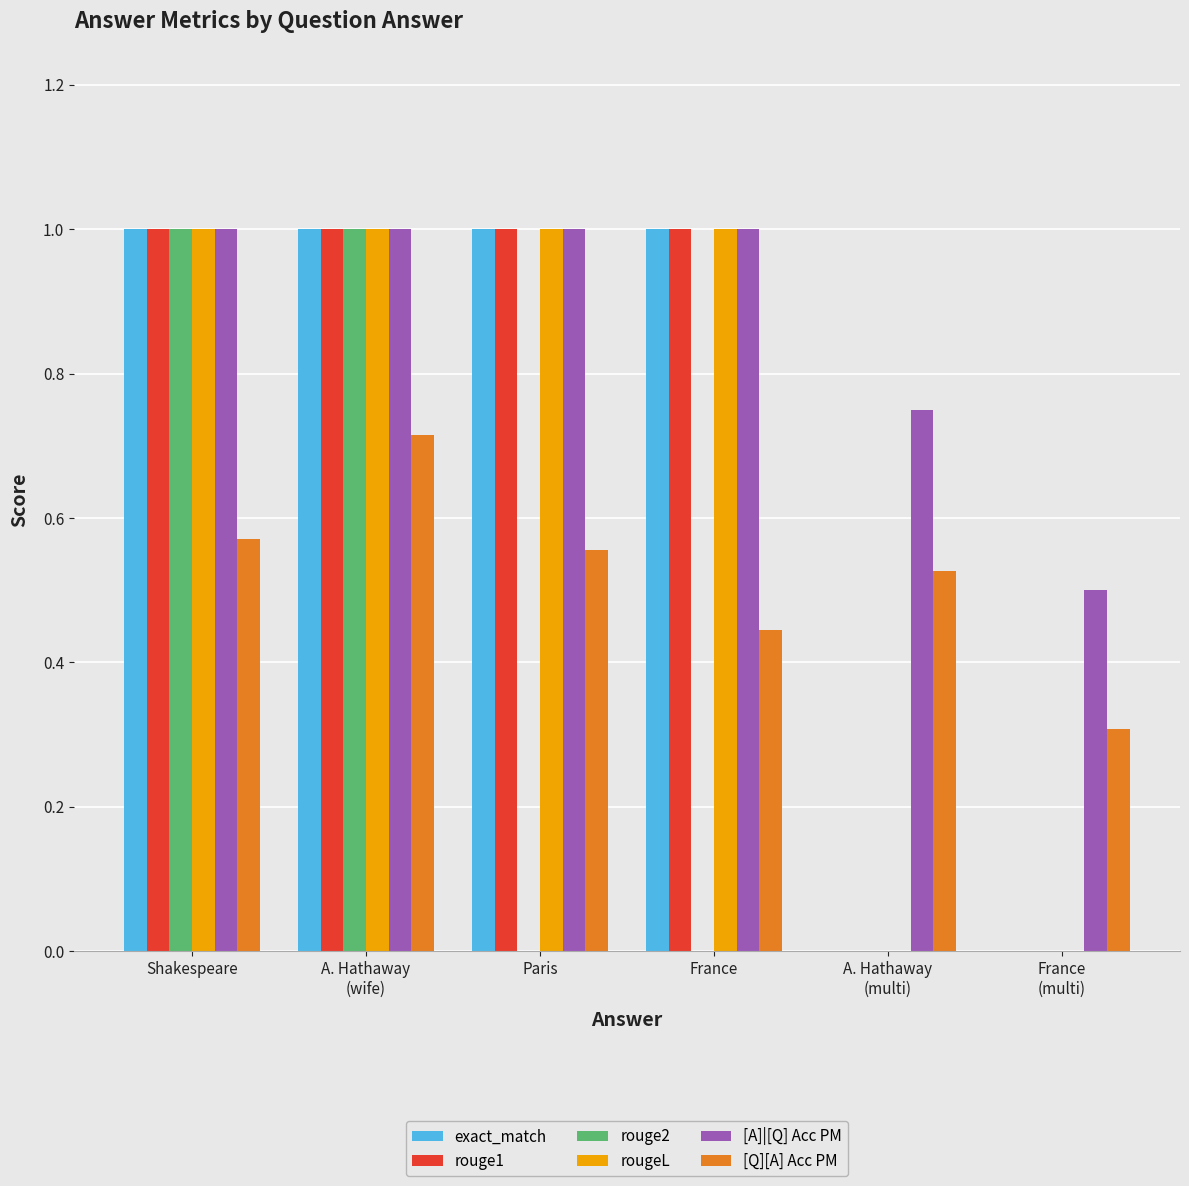

Are the bars grouped side by side (vs. stacked)?

Yes